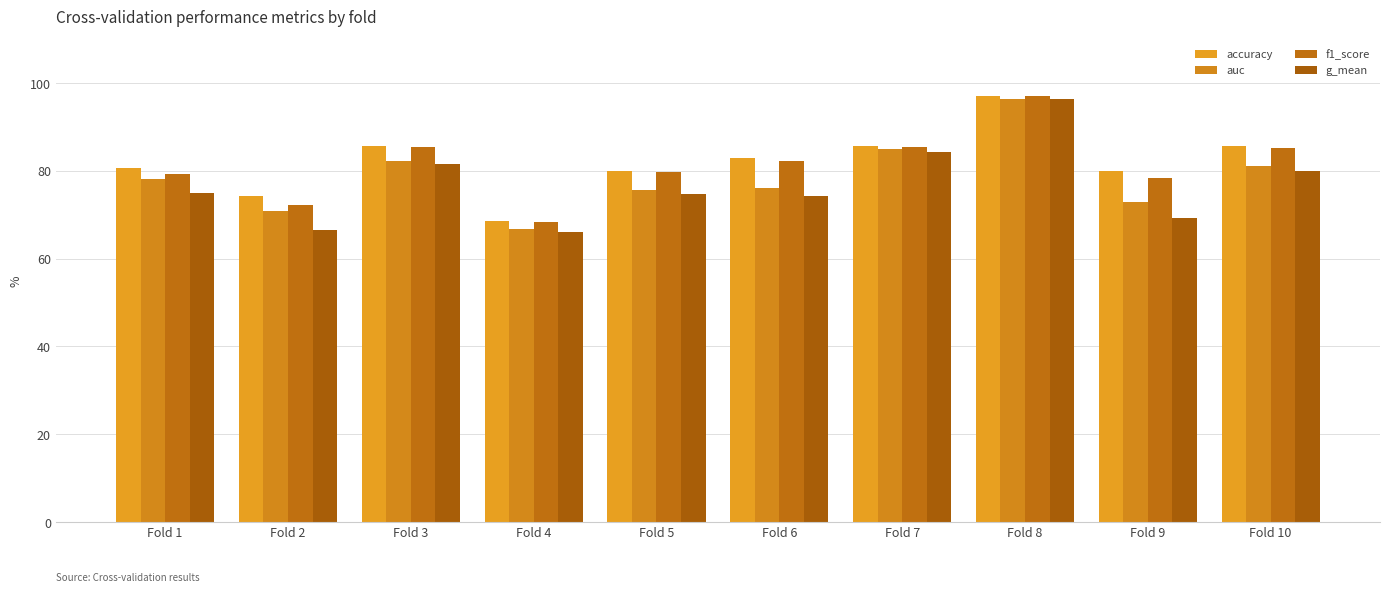

What is the value of the accuracy bar at the 4th from the left?

68.6